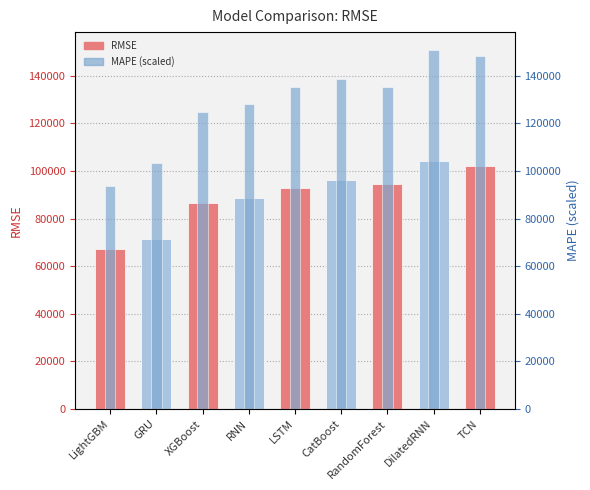

How many bars are there in each group?

2